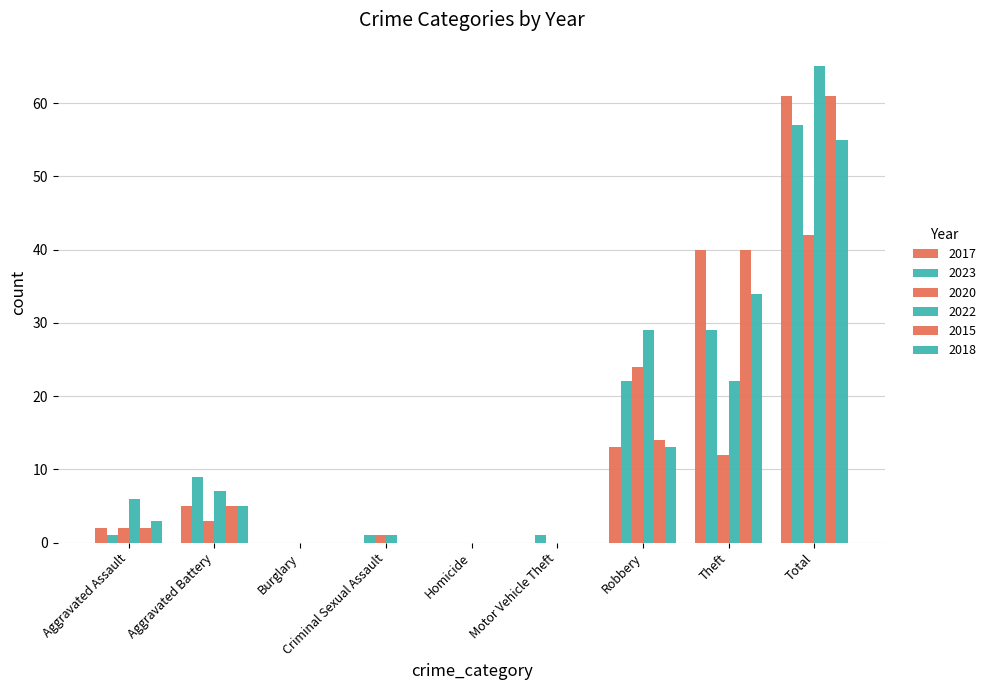

How many groups of bars are there?

9